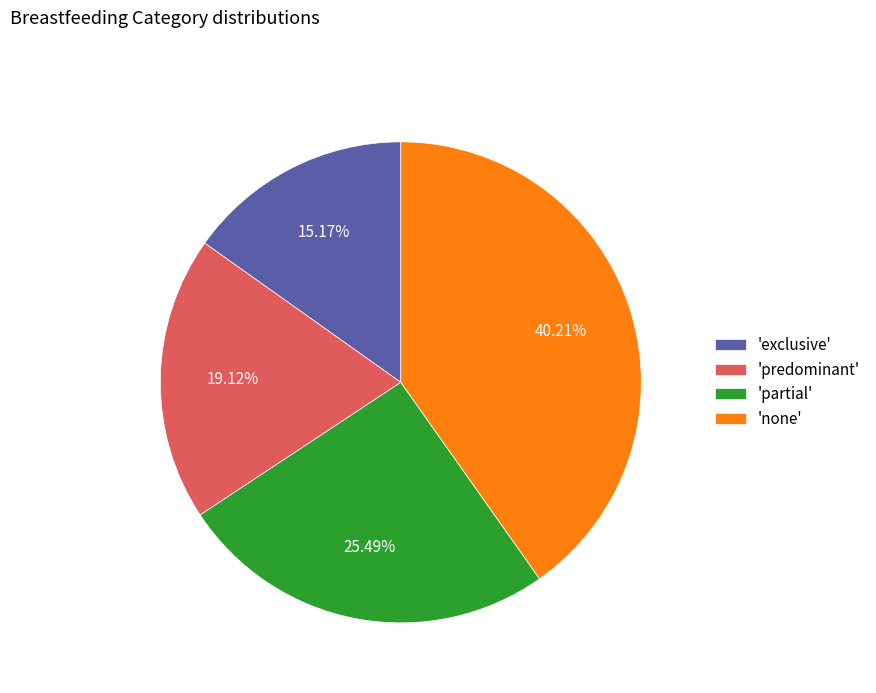

Is the sum of 'exclusive' and 'predominant' greater than half?

No